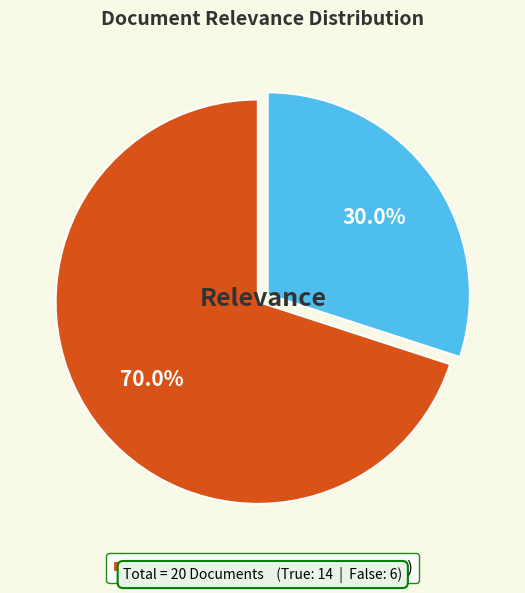

To the nearest percent, what percentage of the pie is True?

70%